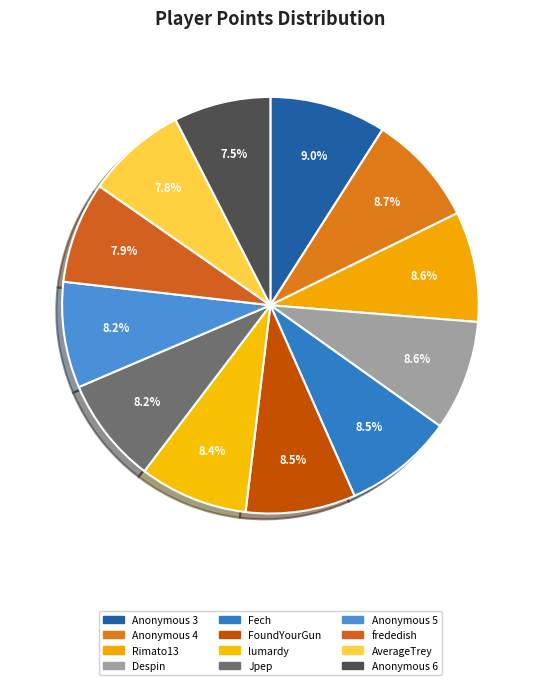

Is there any slice that represents more than half of the pie?

No